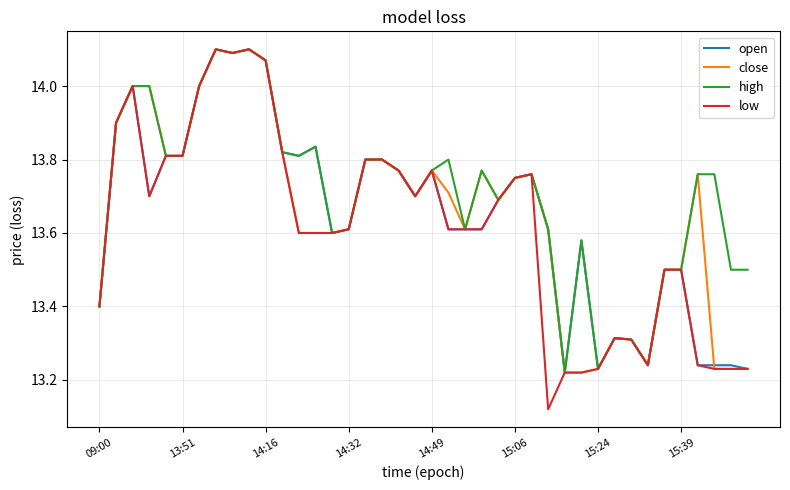

How many categories are shown in the chart?

40